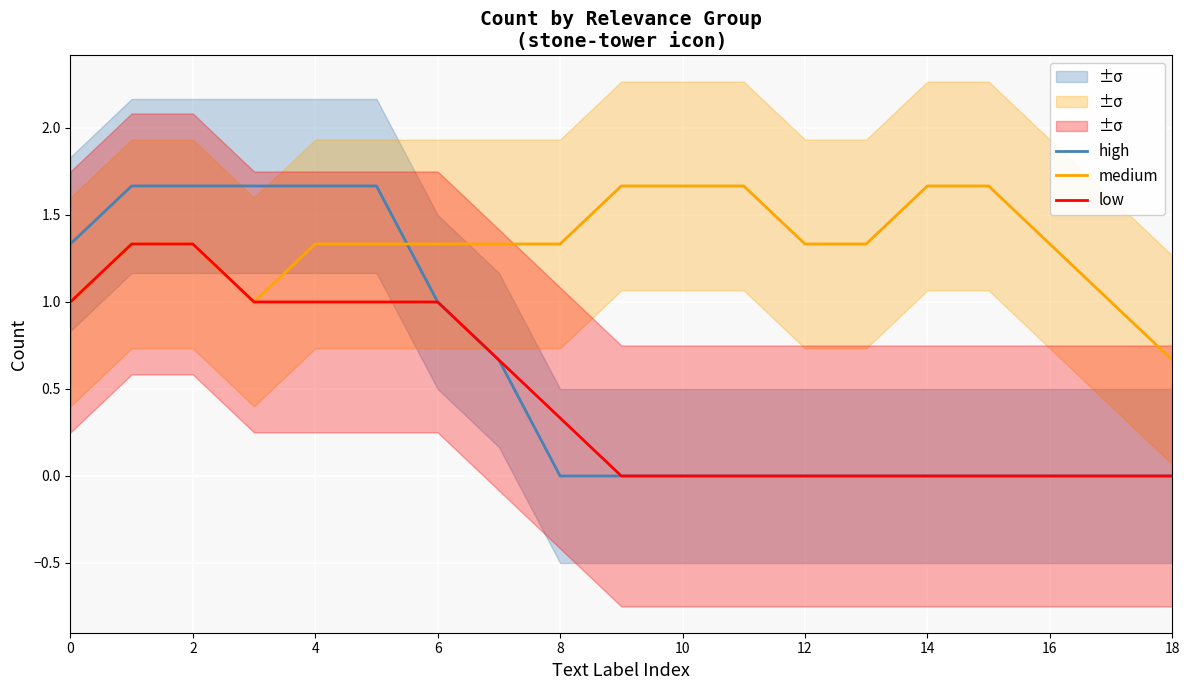

The high series shows 1.8 at 6. True or false?

False